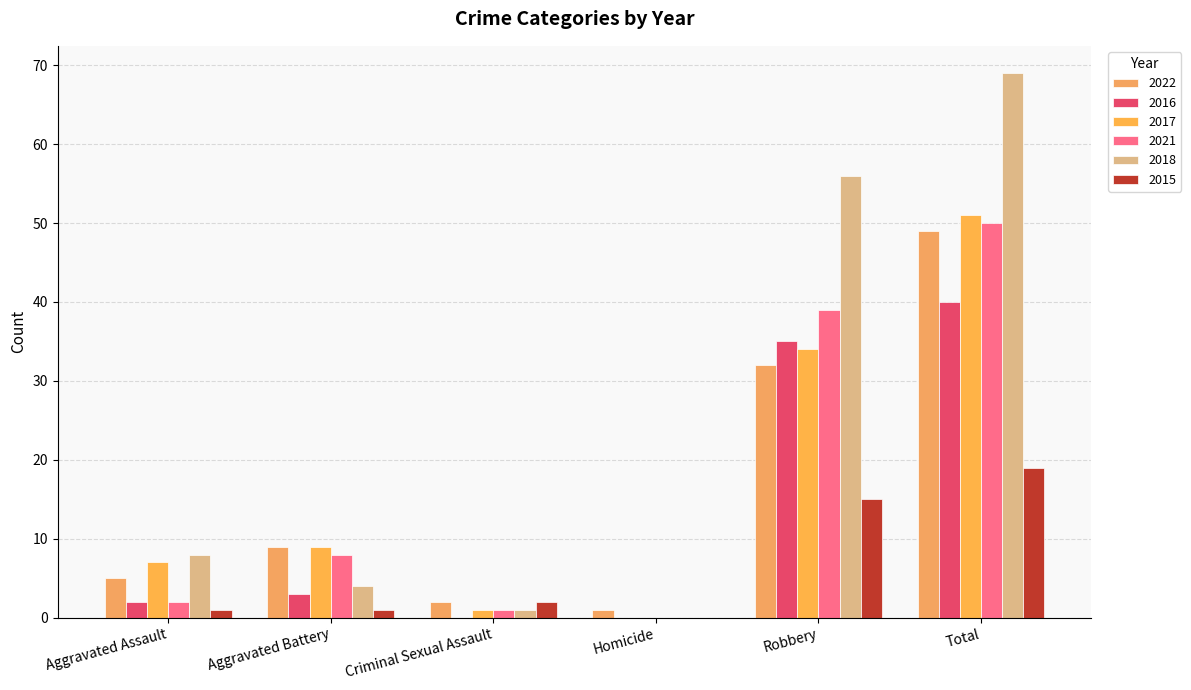

True or false: 2022 has a value of 1 at Homicide.

True